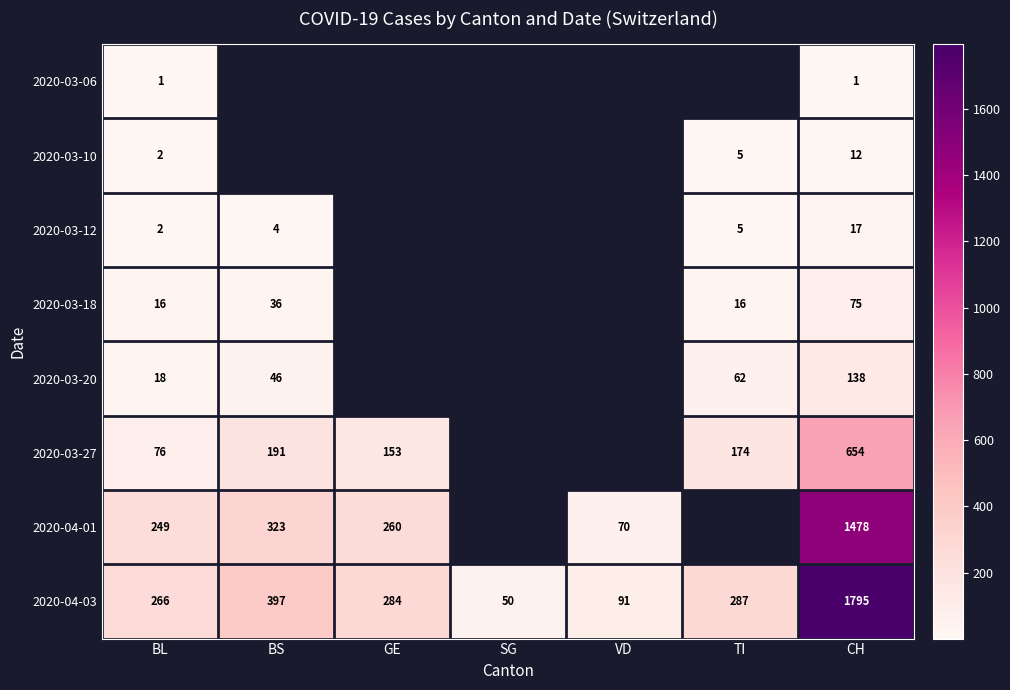

At which label is 2020-04-03 closest to 922?

BS